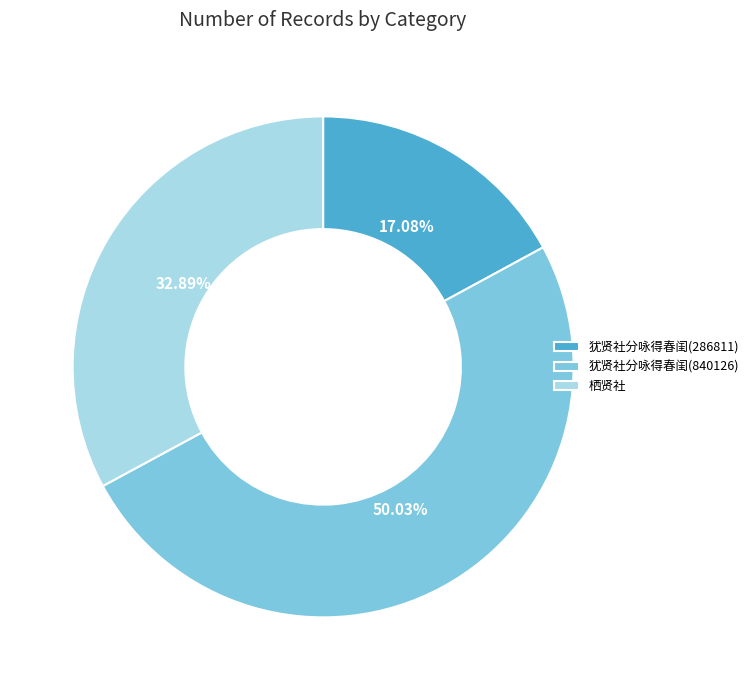

Count the number of slices in the pie.

3